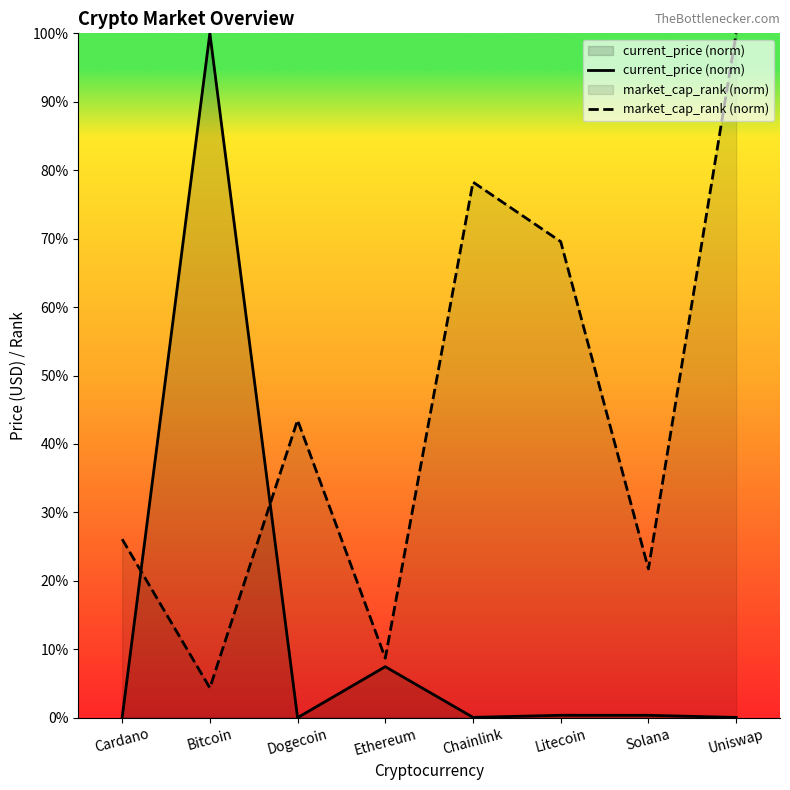

What position from the right is Dogecoin?

6